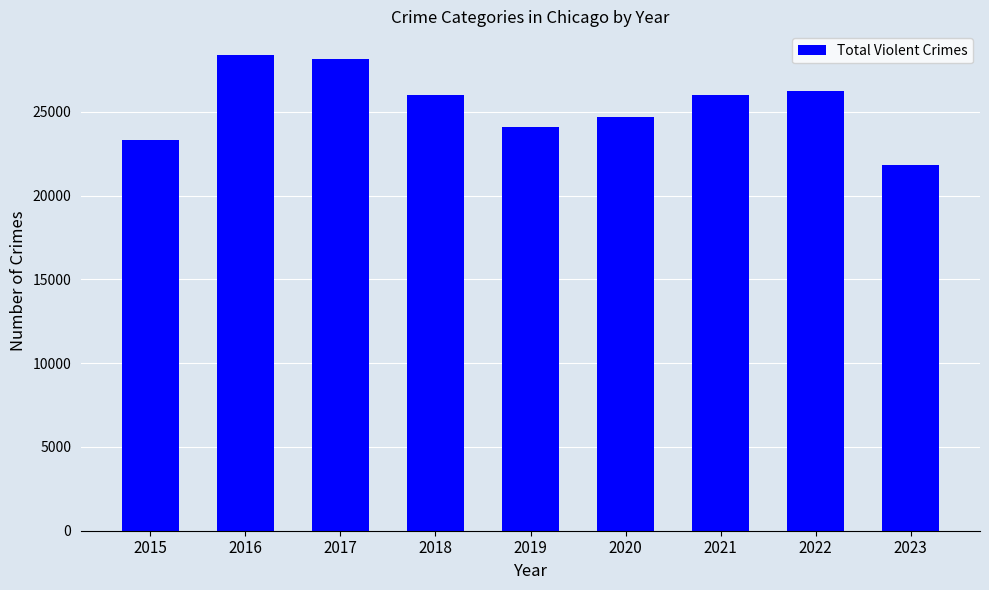

True or false: the data shows 28151 at 2017.

True